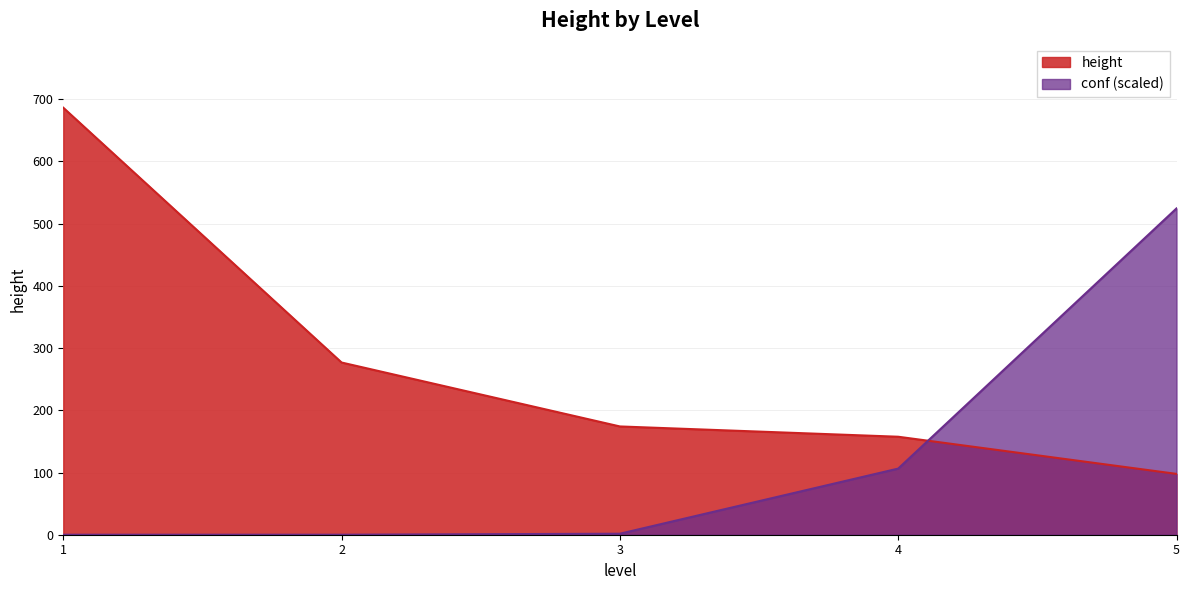

Where do height and conf first cross each other?

4 and 5